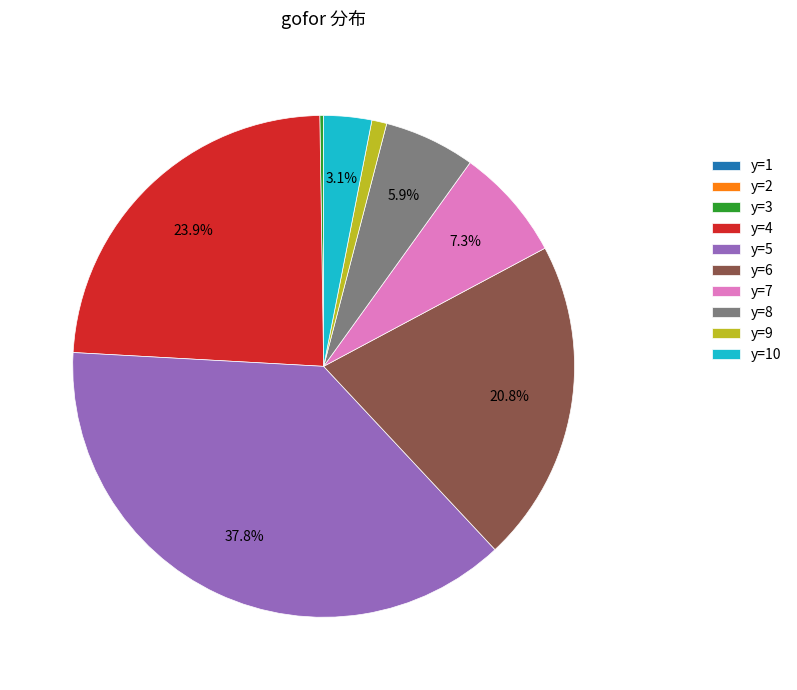

Combined, what portion of the pie is y=5 and y=7?

45.1%